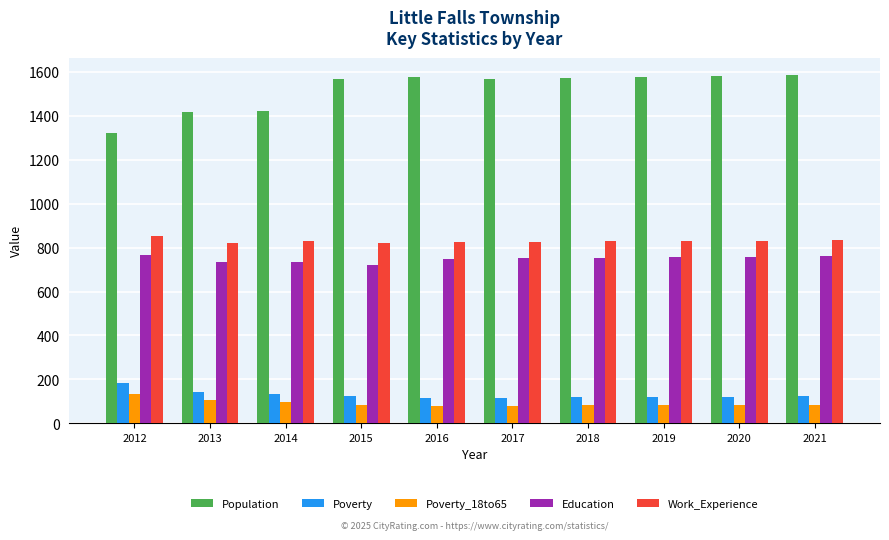

What is the difference between the highest and lowest values at 2016?

1500